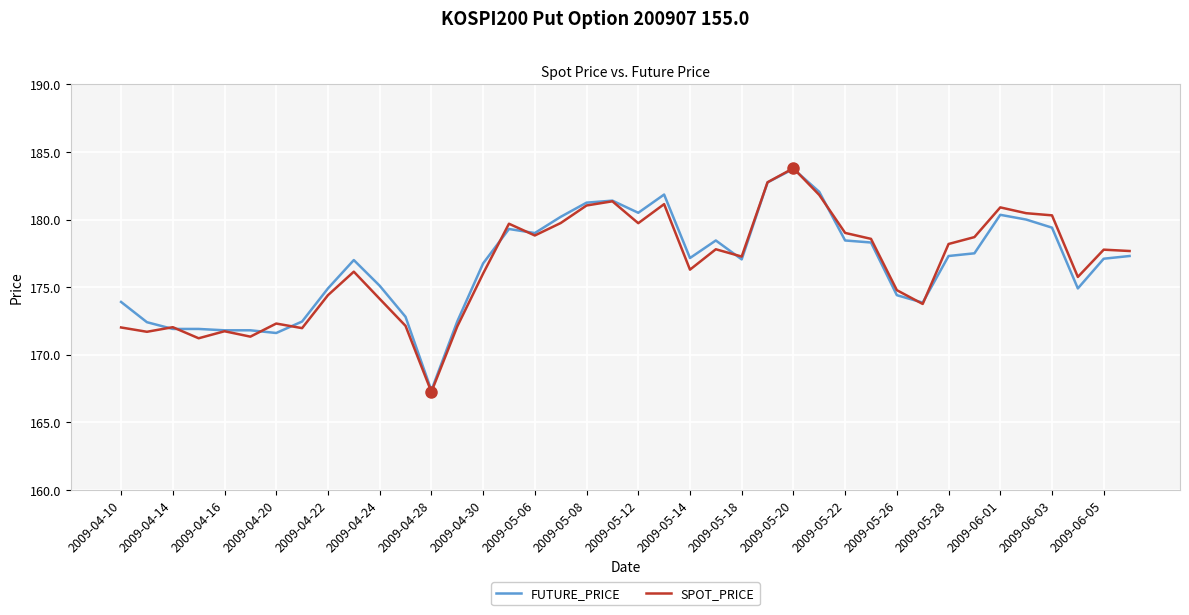

What is the smallest value displayed?

167.2